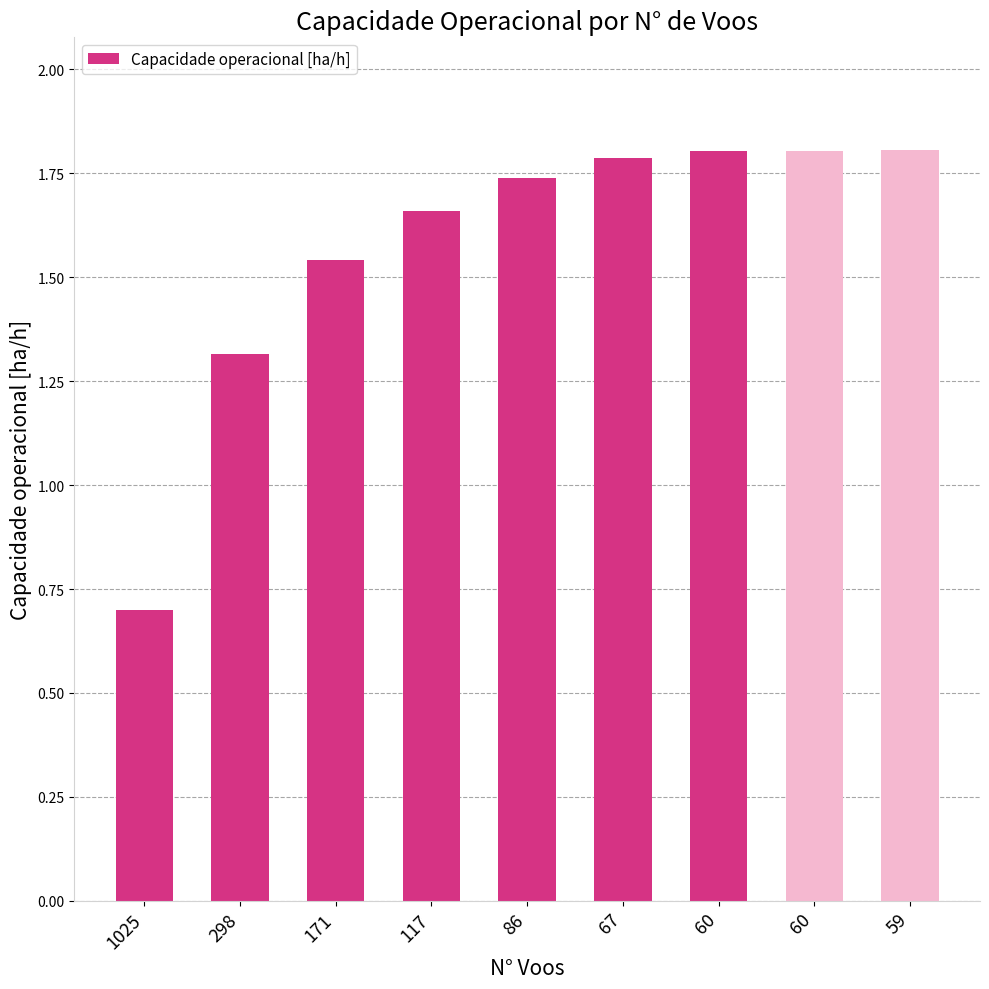

Rank the categories by value from highest to lowest.

59, 60, 60, 67, 86, 117, 171, 298, 1025